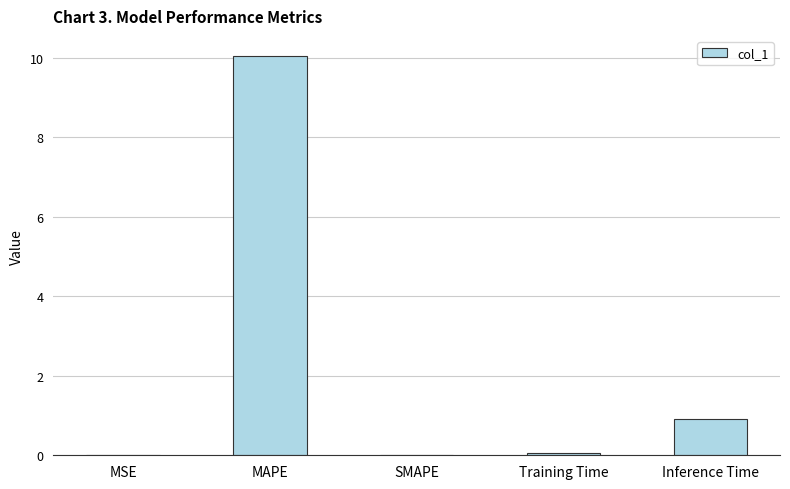

What is the sum of the values at MAPE and SMAPE?

10.1